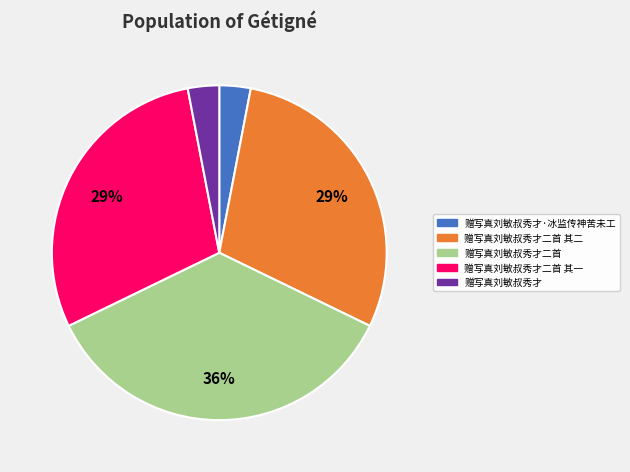

To the nearest percent, what is the difference between the largest and smallest slice percentages?

33%